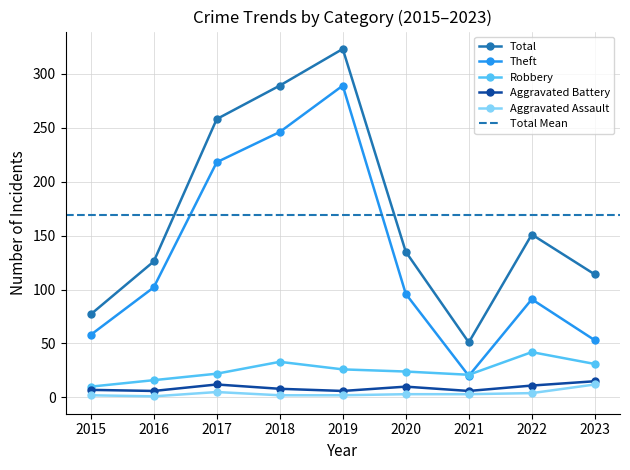

Is this an area chart (filled region under the line)?

No